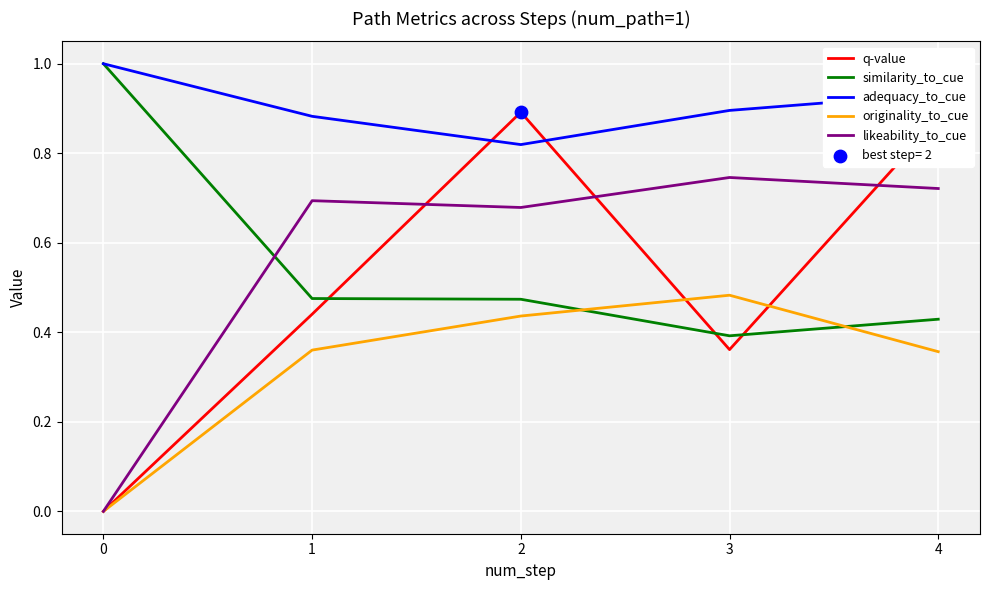

What is the total value across all series at 1?

2.9